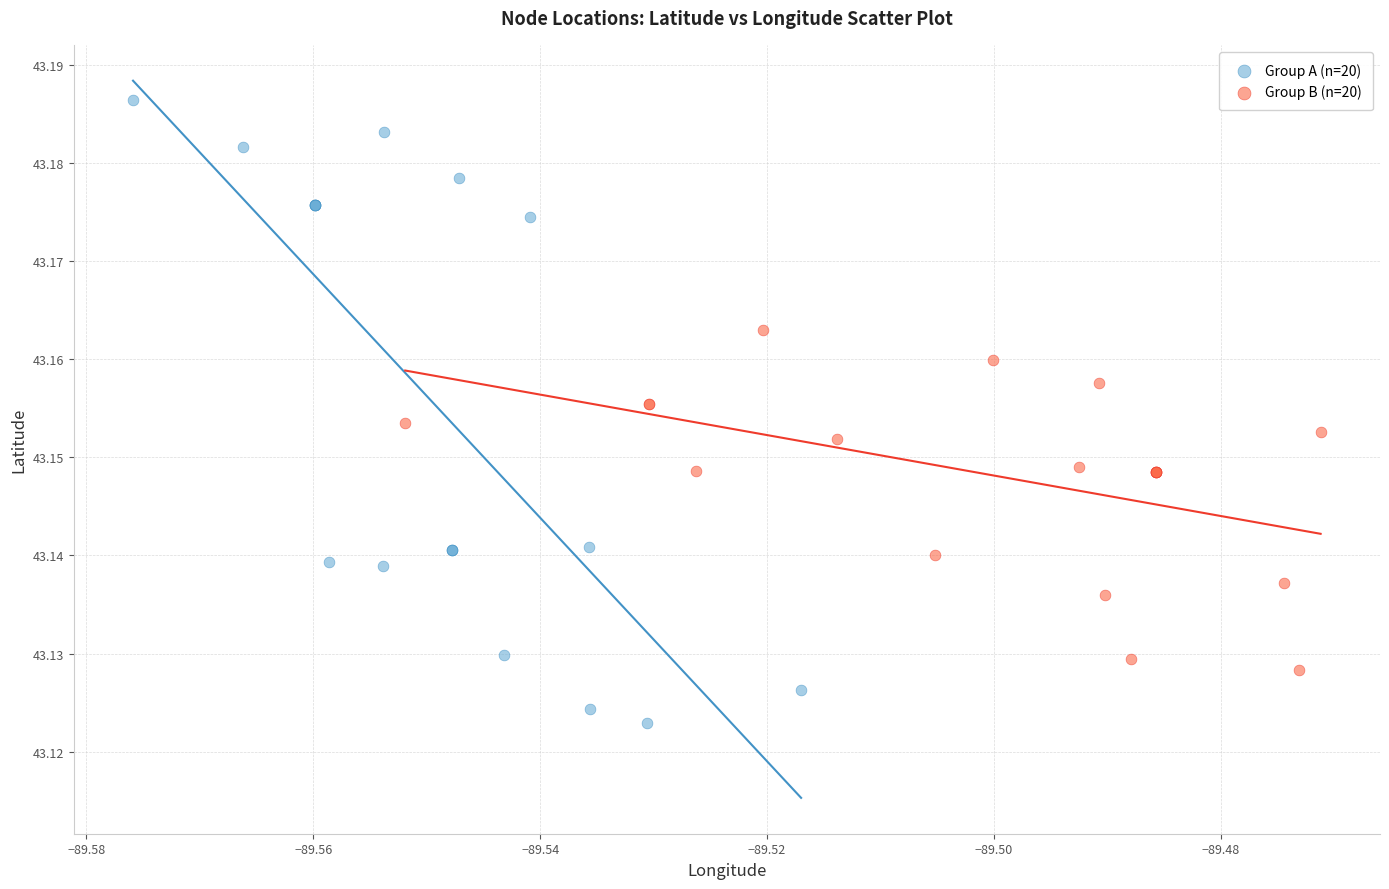

Which series reaches the maximum Y coordinate?

Group A (n=20)